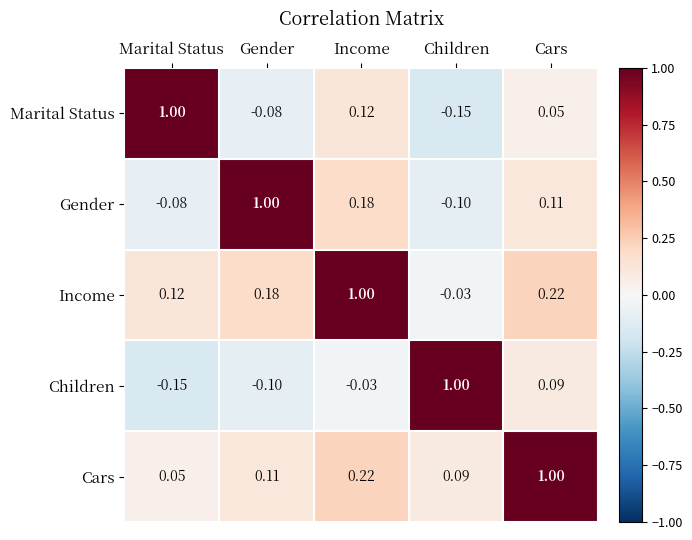

Where is Income nearest to the value 0?

Children